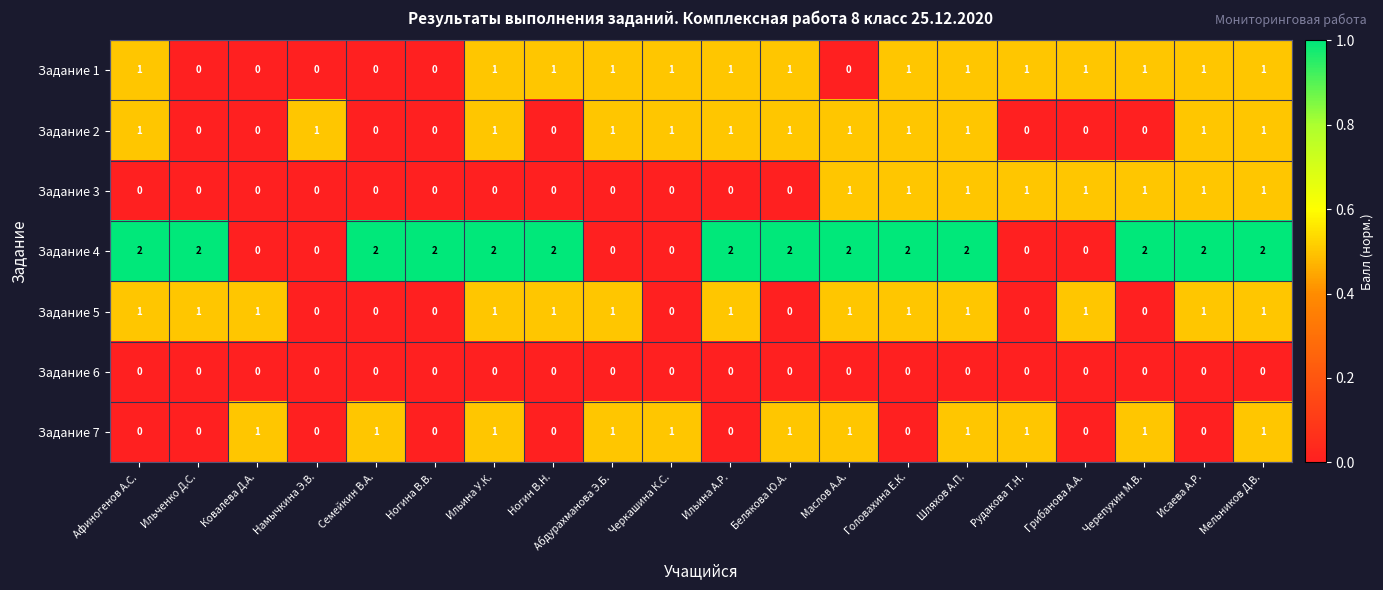

Count the number of data series in this chart.

7